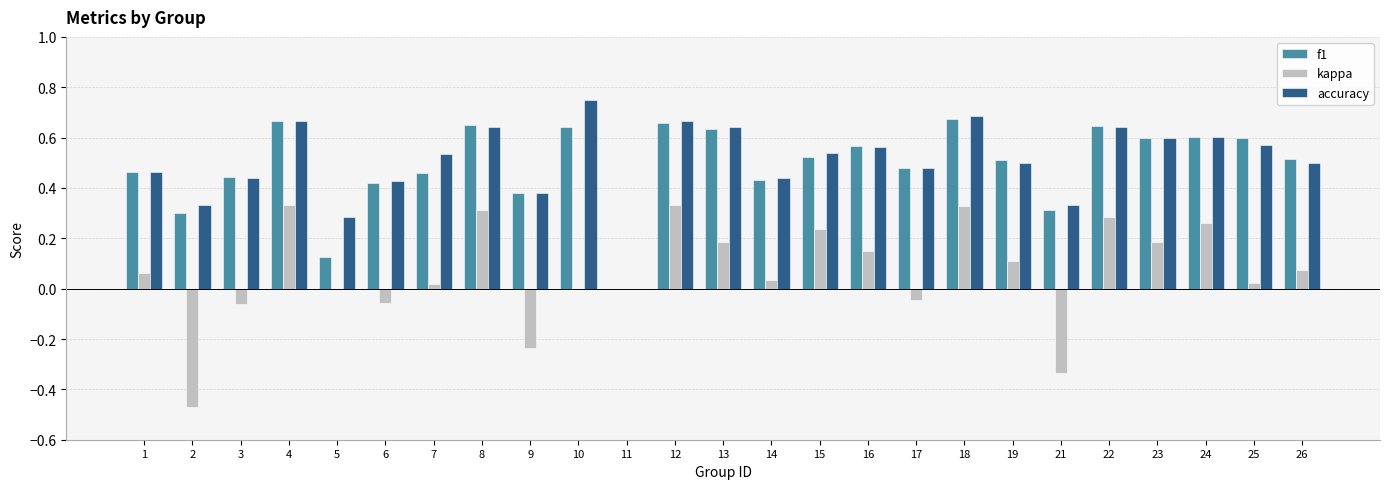

Which label corresponds to the largest value in the chart?

10